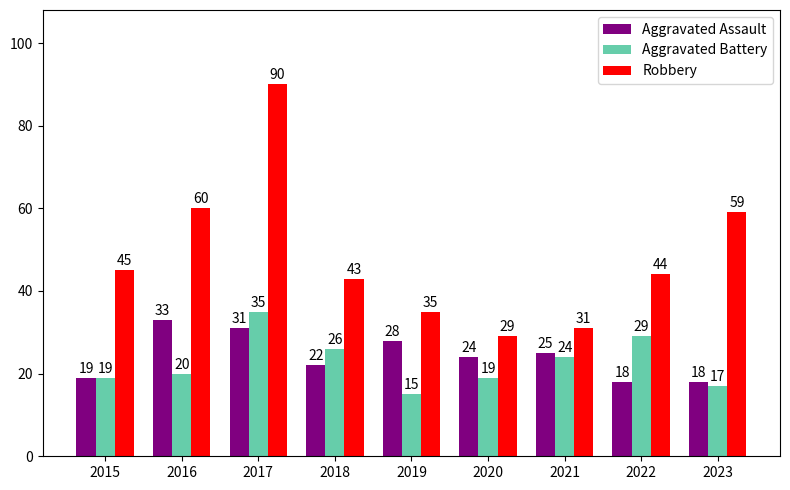

Which series has the largest range (max minus min)?

Robbery